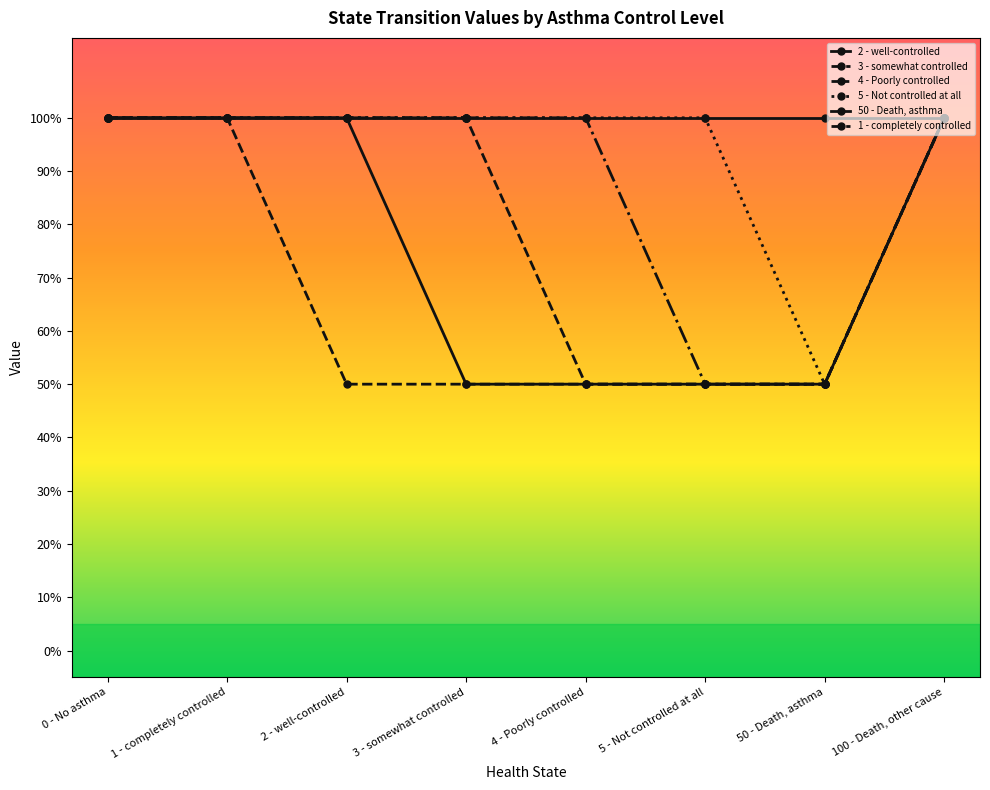

What is the label of the 7th point from the left?

50 - Death, asthma